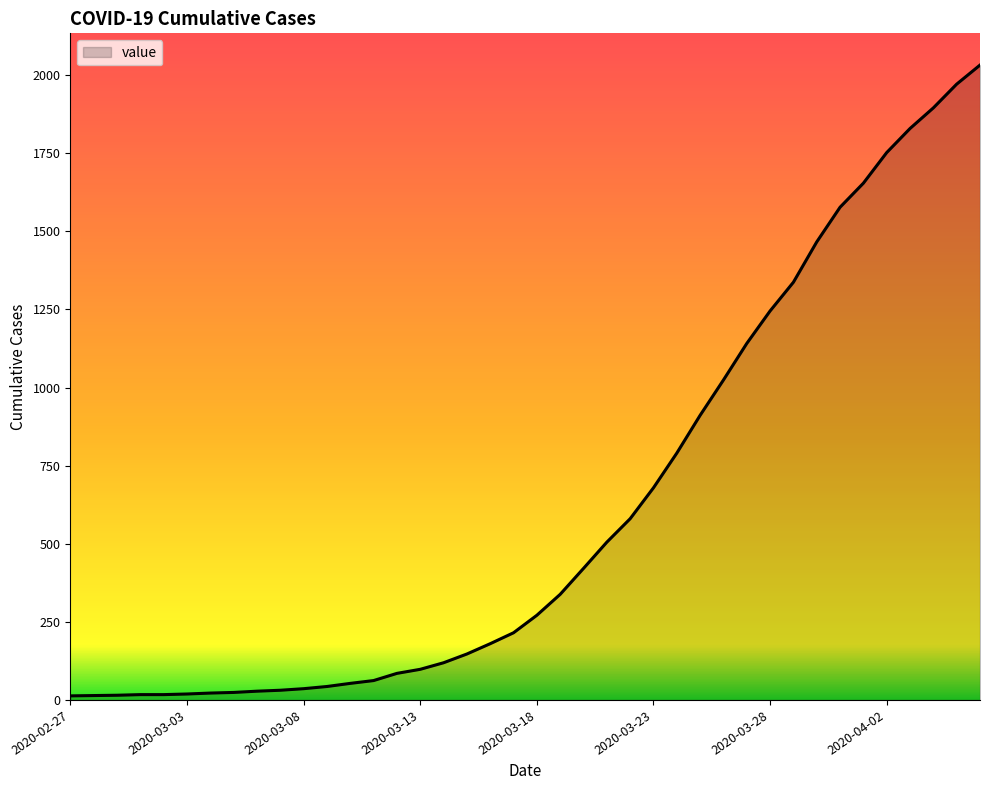

What is the maximum value shown in the chart?

2032